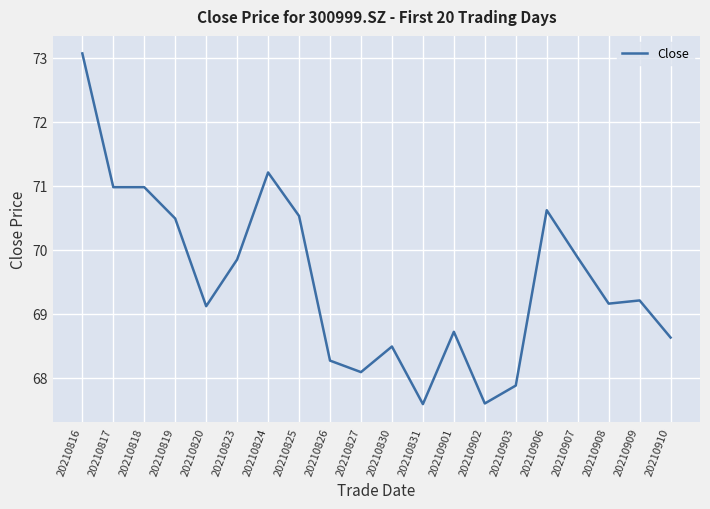

What is the smallest value displayed?

67.6